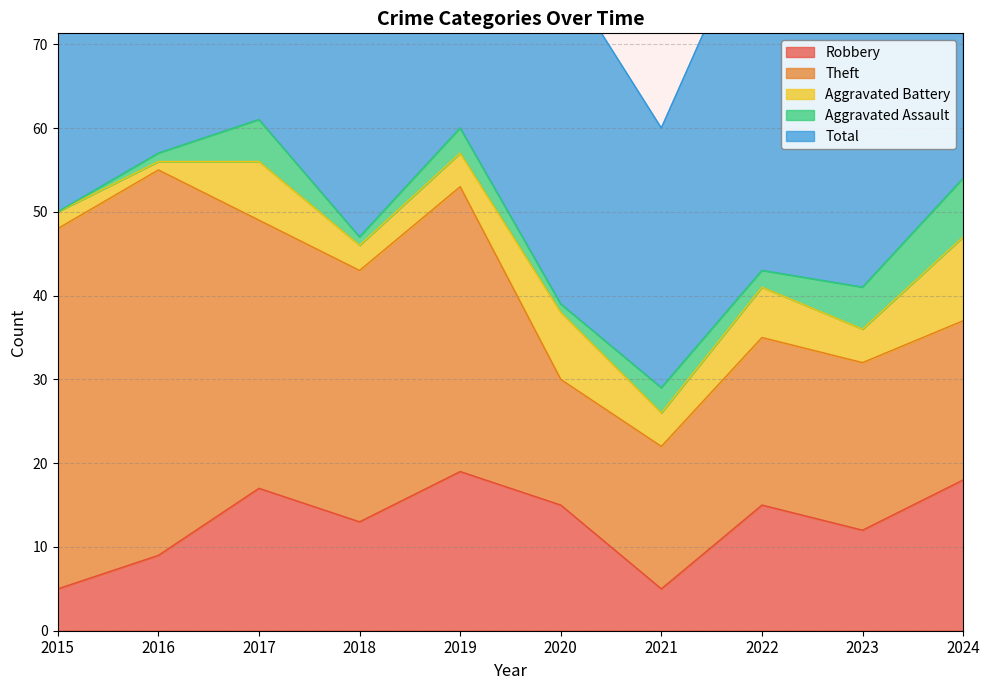

What is the difference between the Theft values at 2022 and 2015?

23